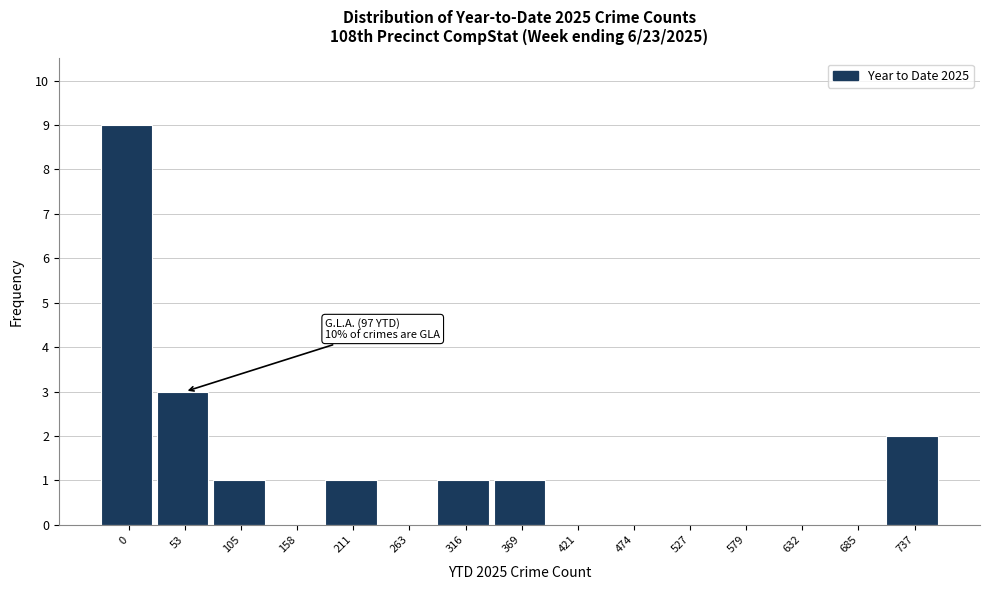

Reading left to right, what are all the values shown in this chart?

0=9	53=3	105=1	158=0	211=1	263=0	316=1	369=1	421=0	474=0	527=0	579=0	632=0	685=0	737=2